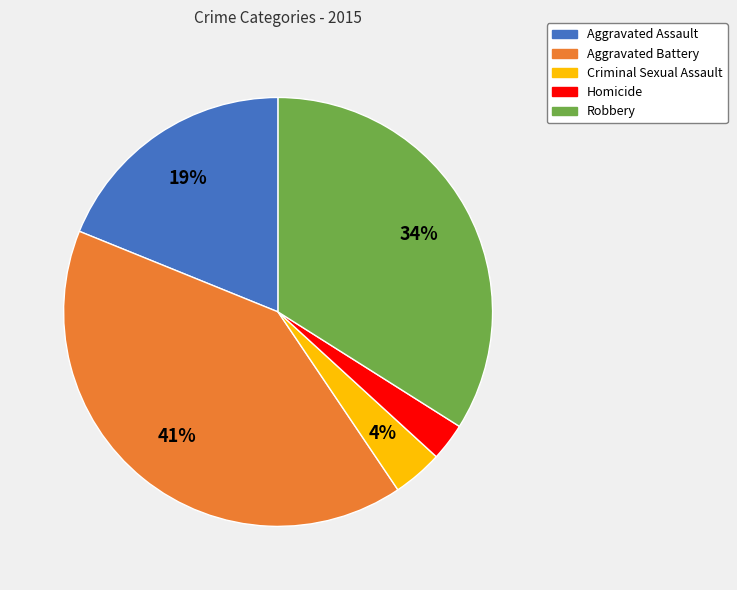

Do Aggravated Battery and Aggravated Assault together represent more than half of the pie?

Yes